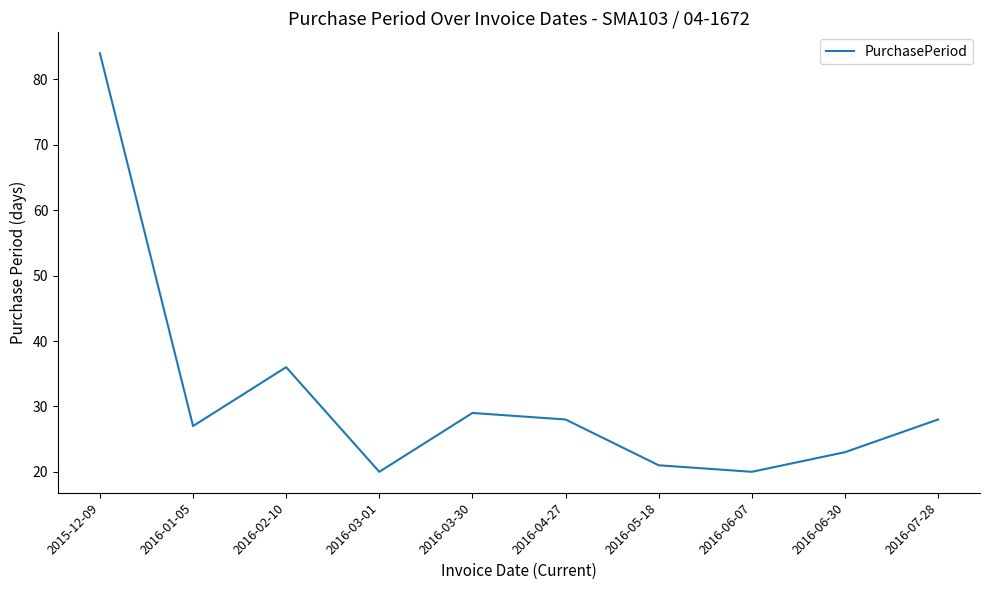

Reading right to left, extract all data points from this chart.

2016-07-28=28	2016-06-30=23	2016-06-07=20	2016-05-18=21	2016-04-27=28	2016-03-30=29	2016-03-01=20	2016-02-10=36	2016-01-05=27	2015-12-09=84